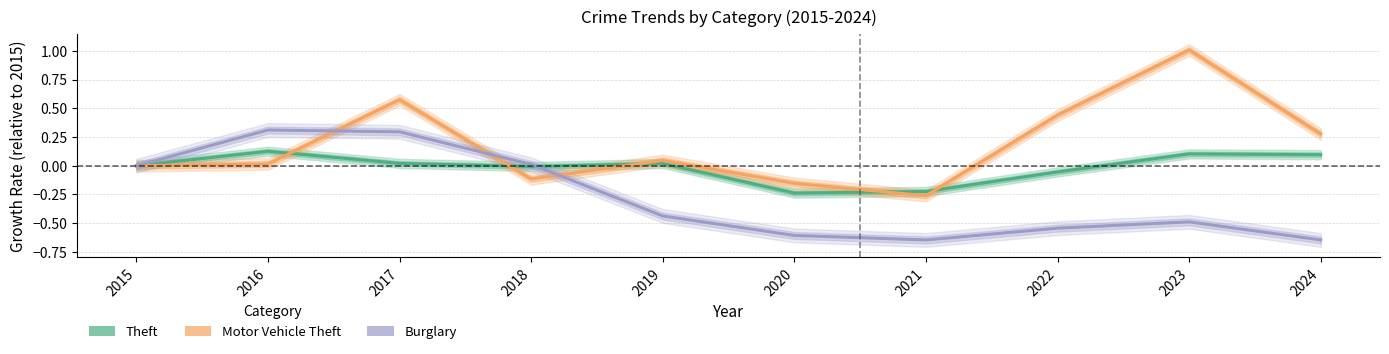

Reading left to right, transcribe all the data shown in this chart.

Theft: 2015=0.0	2016=0.1	2017=0.0	2018=-0.0	2019=0.0	2020=-0.2	2021=-0.2	2022=-0.1	2023=0.1	2024=0.1
Motor Vehicle Theft: 2015=0.0	2016=0.0	2017=0.6	2018=-0.1	2019=0.0	2020=-0.2	2021=-0.3	2022=0.4	2023=1.0	2024=0.3
Burglary: 2015=0.0	2016=0.3	2017=0.3	2018=0.0	2019=-0.4	2020=-0.6	2021=-0.6	2022=-0.5	2023=-0.5	2024=-0.6